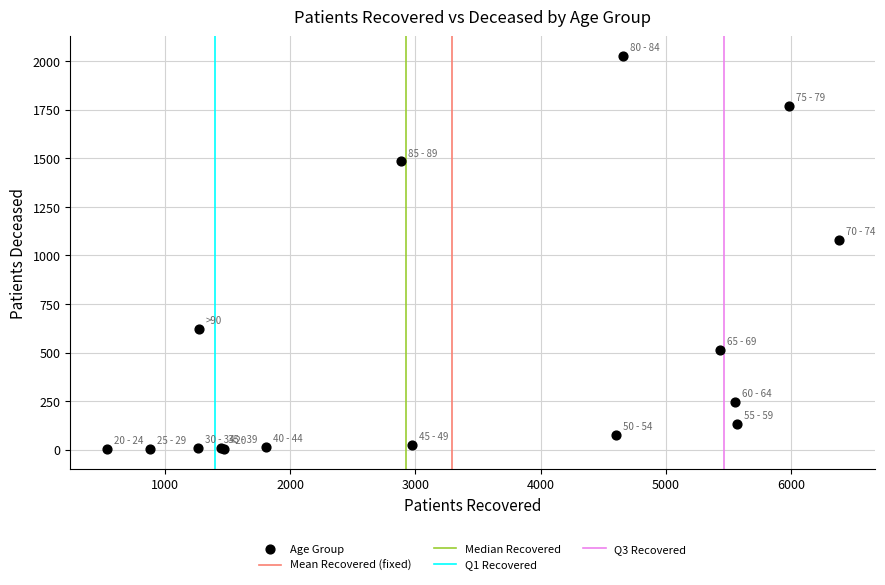

What Y value in the scatter plot is closest to 1014?

1079